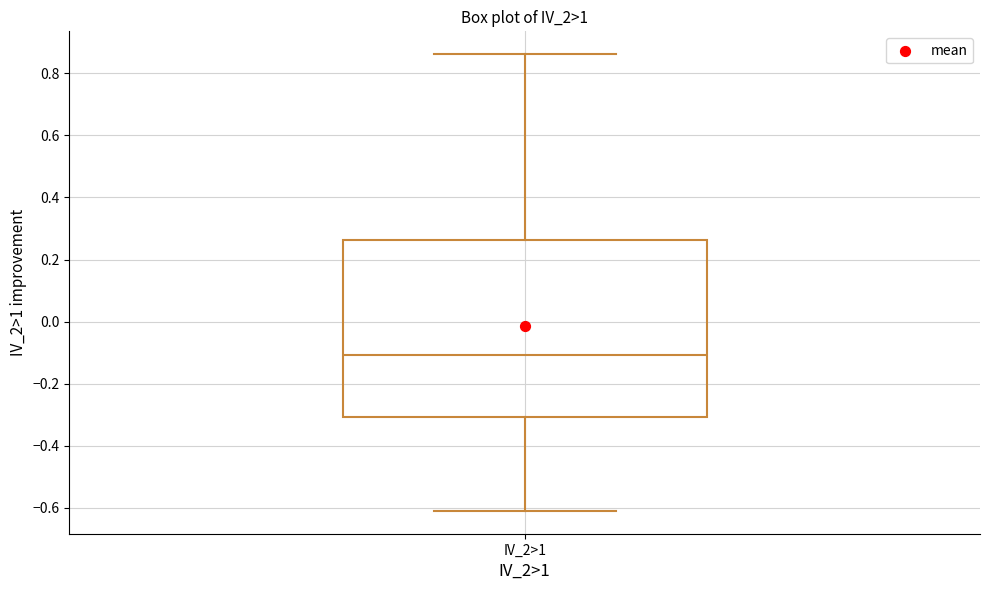

Transcribe this box plot: give where the median line is, the range the box spans, and where the two whiskers end, as read against the y-axis. The values are not printed on the chart, so give them approximately, as read against the axis.

median -0.10, box -0.30 to 0.26, whiskers -0.62 to 0.86